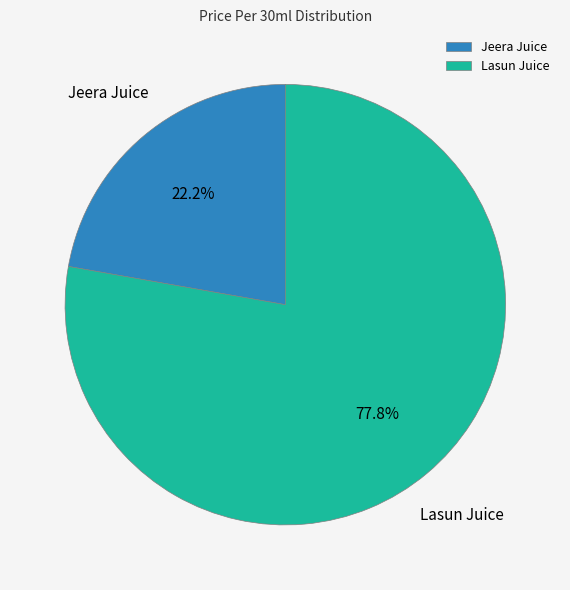

What percentage is the Jeera Juice slice, to the nearest percent?

22%